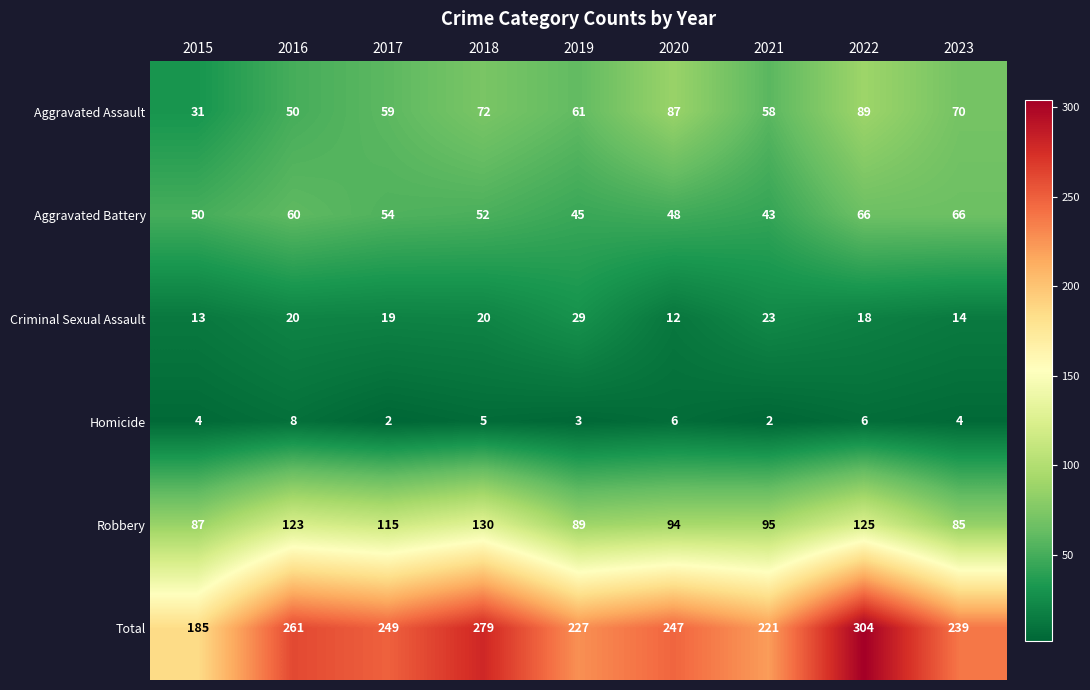

What is the greatest value displayed?

304